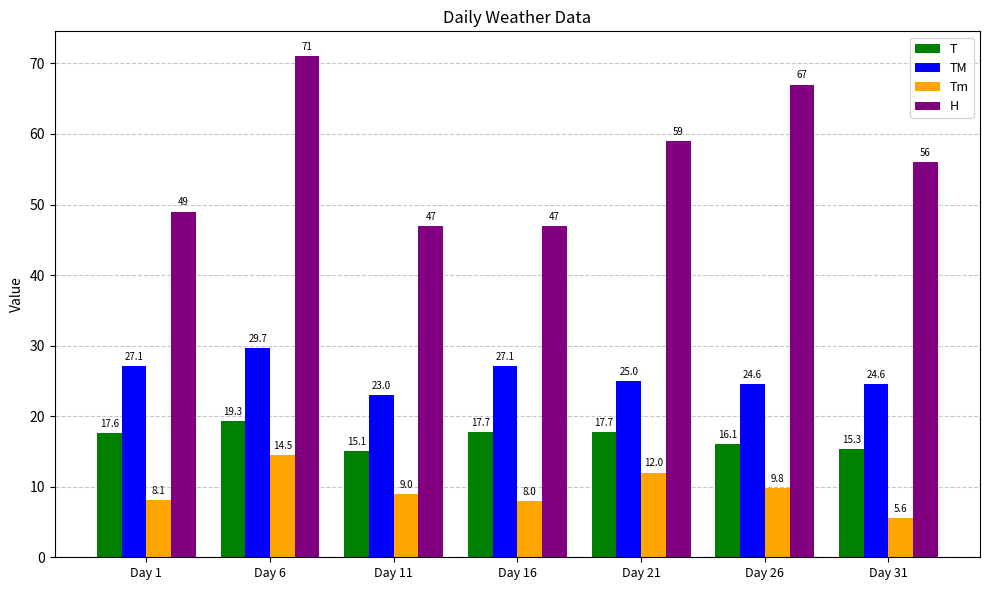

Which series changed the most between Day 1 and Day 16?

H